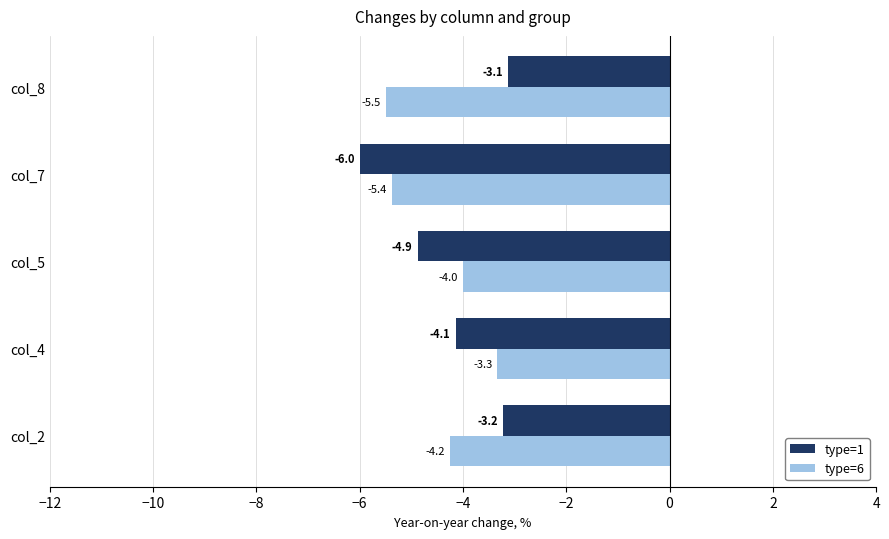

Is the value of type=1 at col_4 greater than the value of type=6 at col_8?

Yes